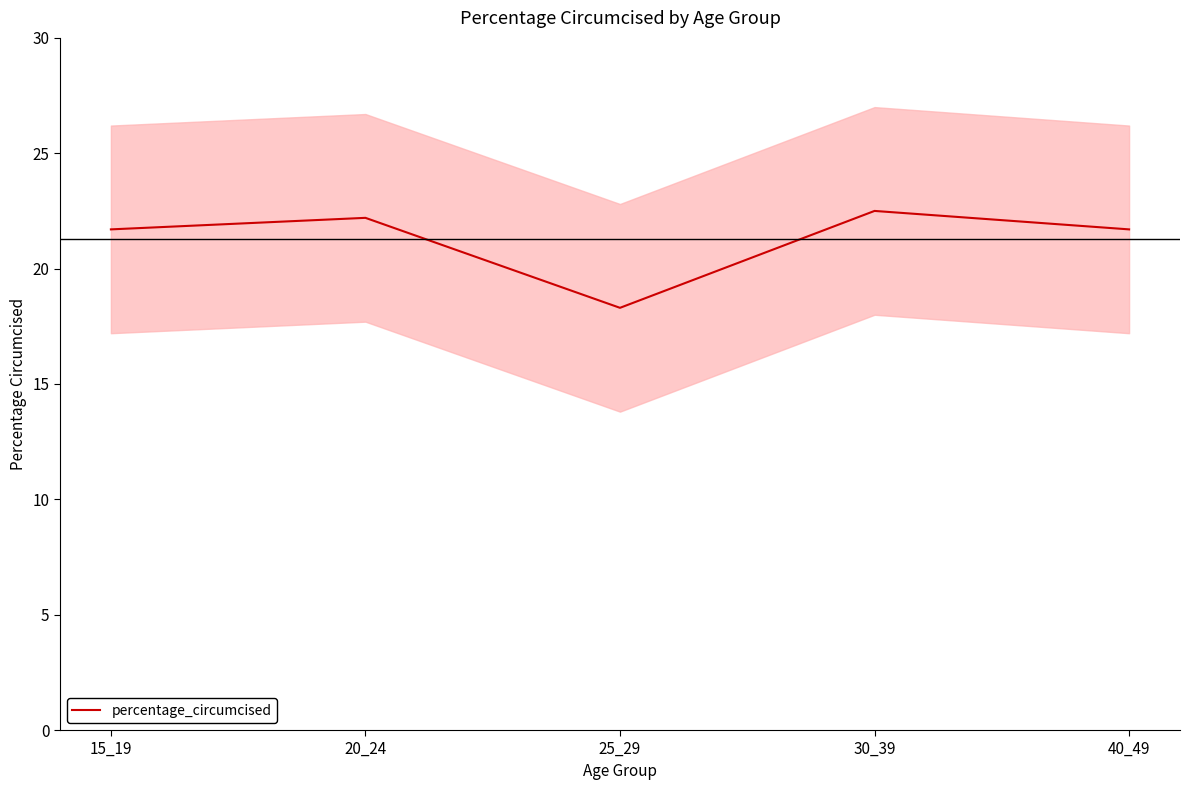

Rank the categories by value from lowest to highest.

25_29, 15_19, 40_49, 20_24, 30_39